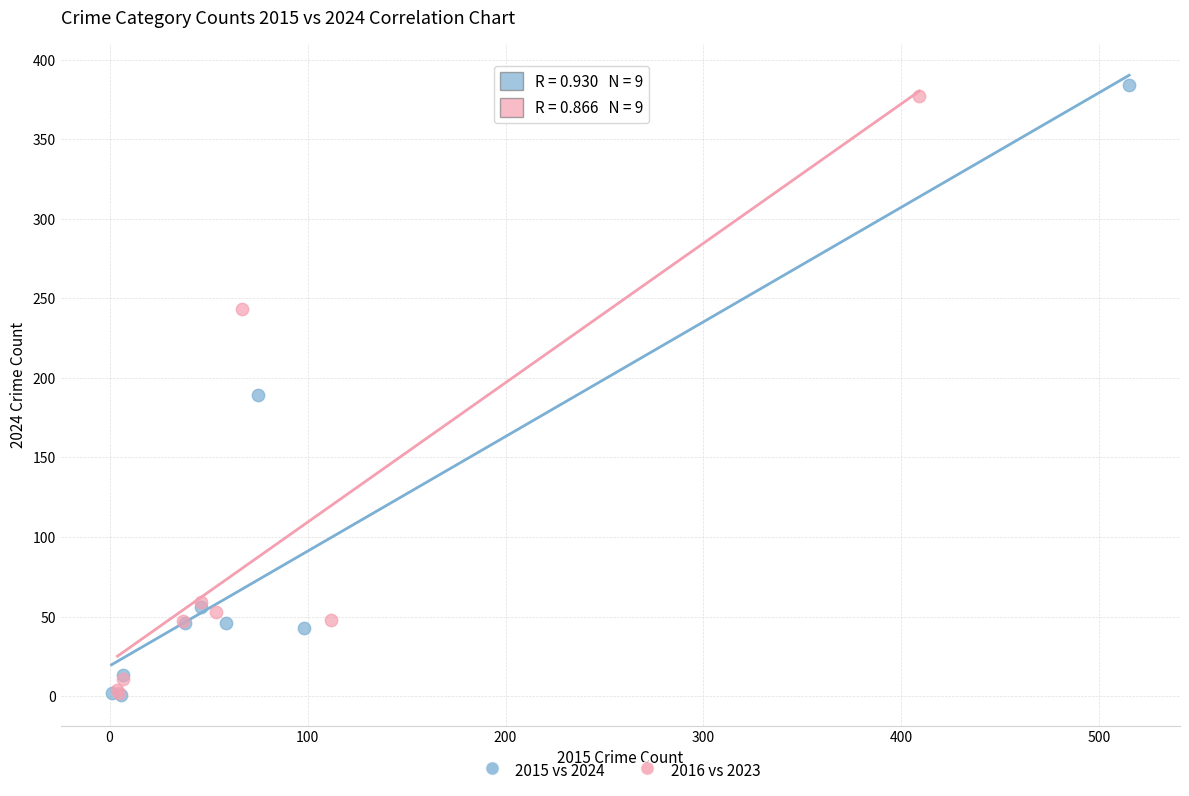

Which series has the largest Y range (max minus min)?

2015 vs 2024